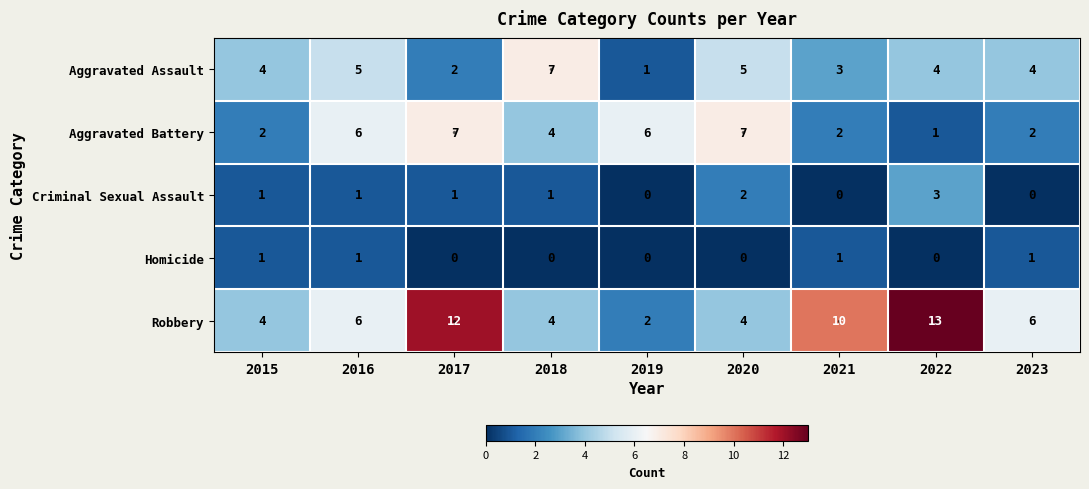

What is the maximum value for Aggravated Assault?

7